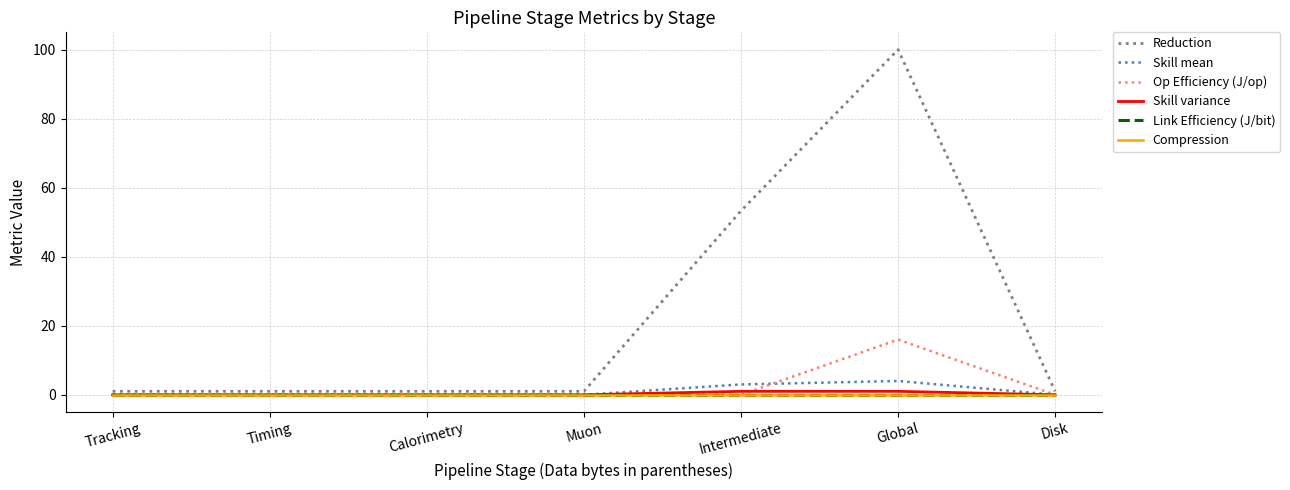

True or false: Reduction has a value of 1.0 at Timing.

True